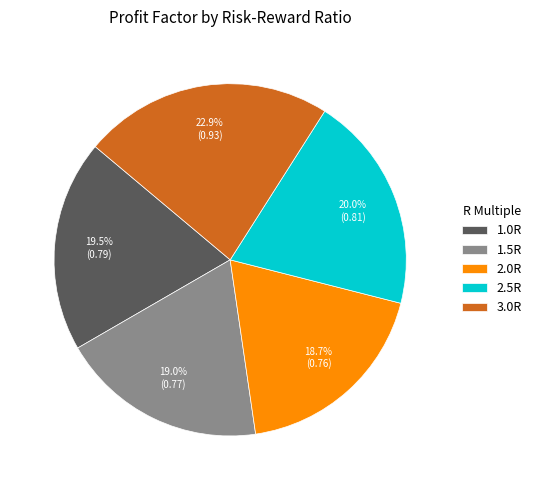

What percentage is the 2.0R slice, to the nearest percent?

19%